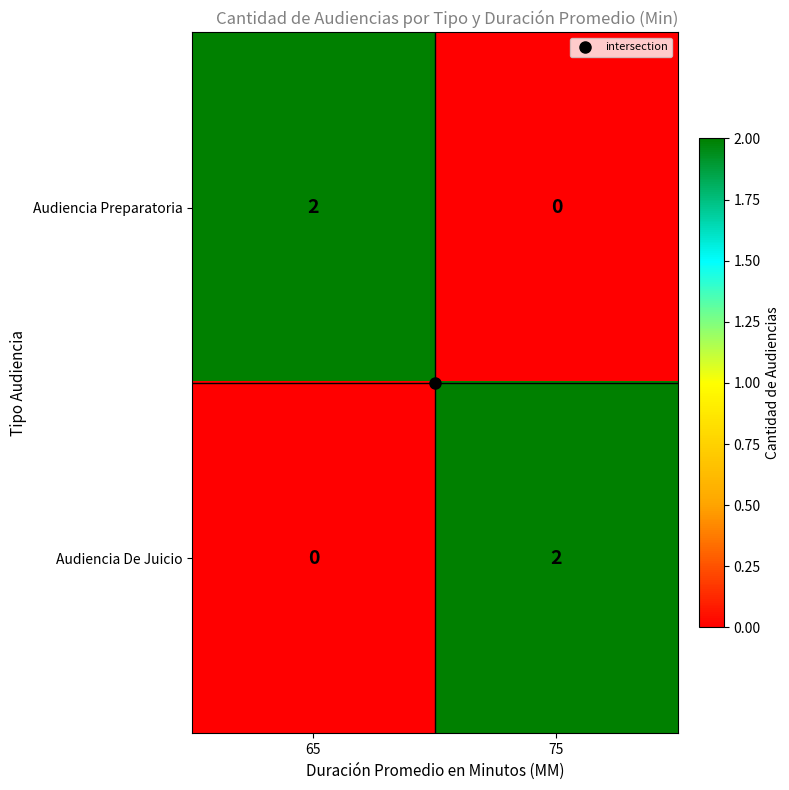

How many distinct data groups are displayed?

2